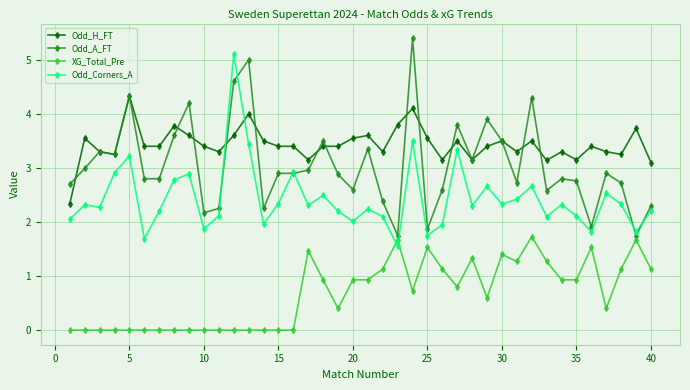

Which series has the largest total across all categories?

Odd_H_FT